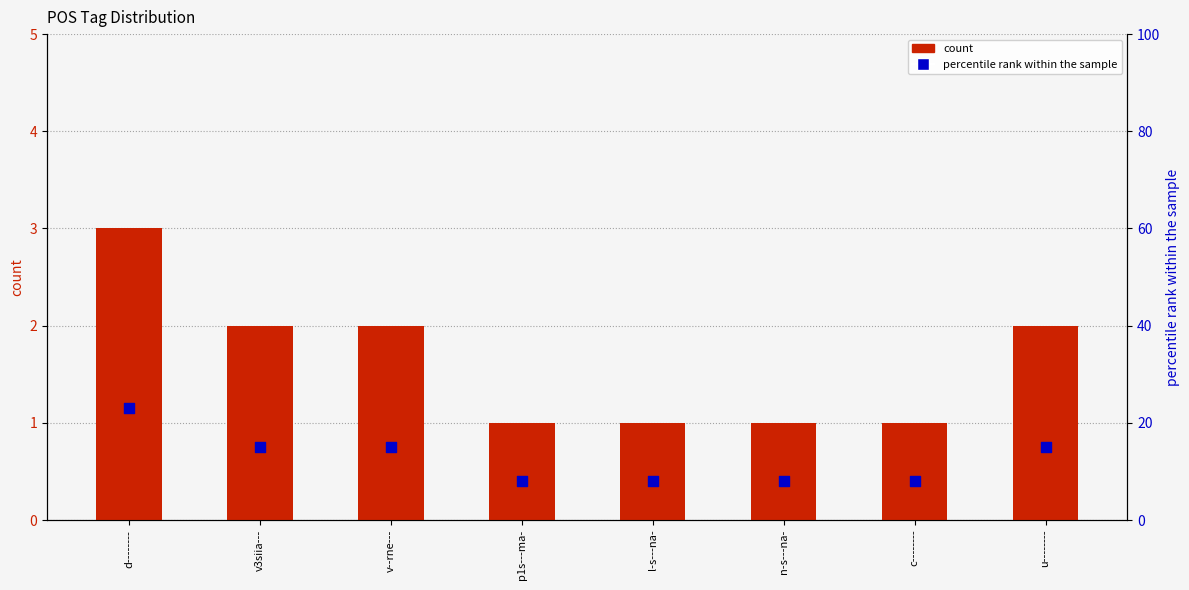

What are all the series names shown in the legend?

count, percentile rank within the sample